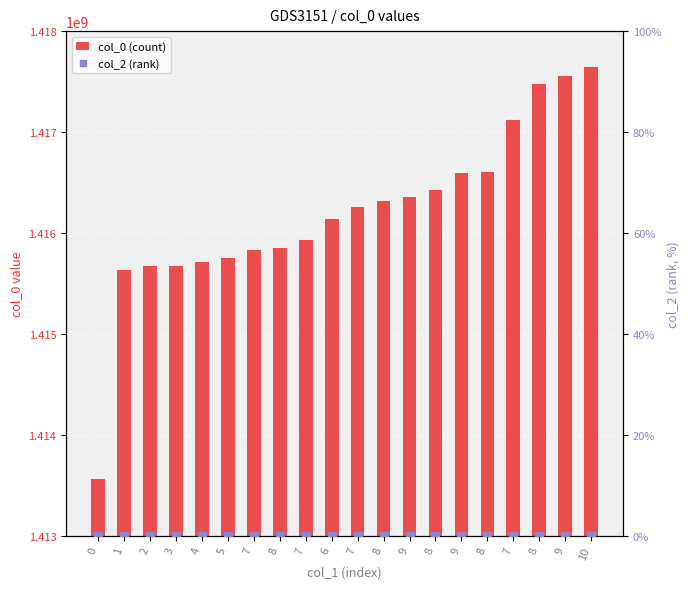

Which series reaches the minimum Y coordinate?

col_2 (rank)